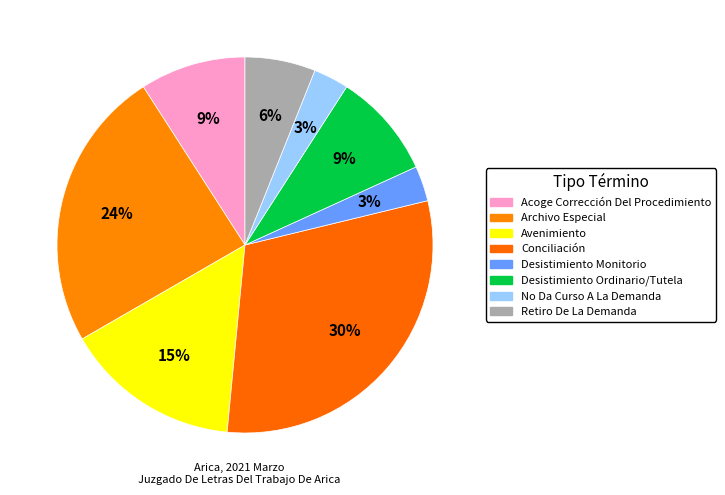

Which has a higher value, No Da Curso A La Demanda or Avenimiento?

Avenimiento